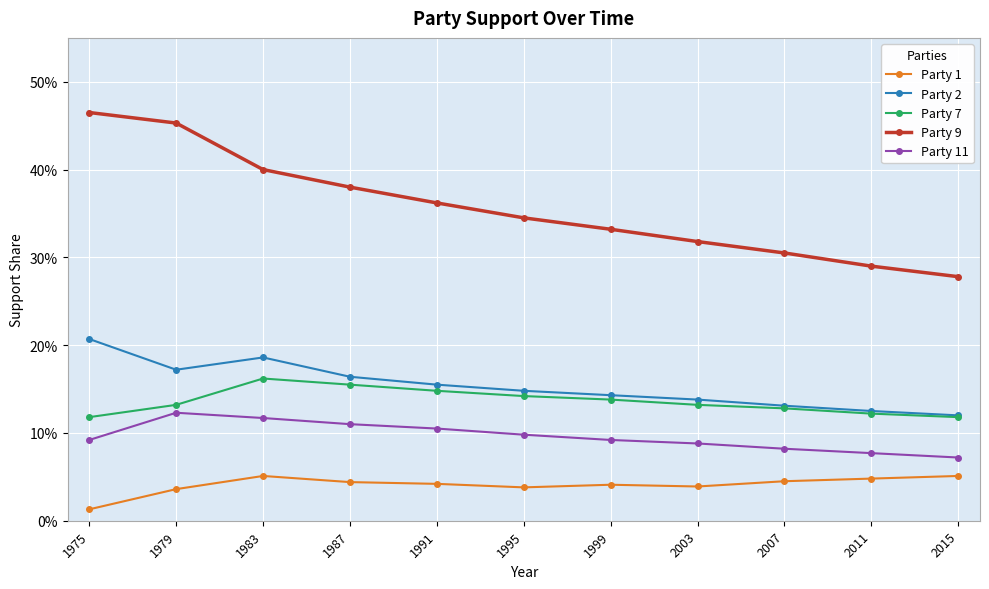

True or false: Party 2 has a value of 0.1 at 1995.

True